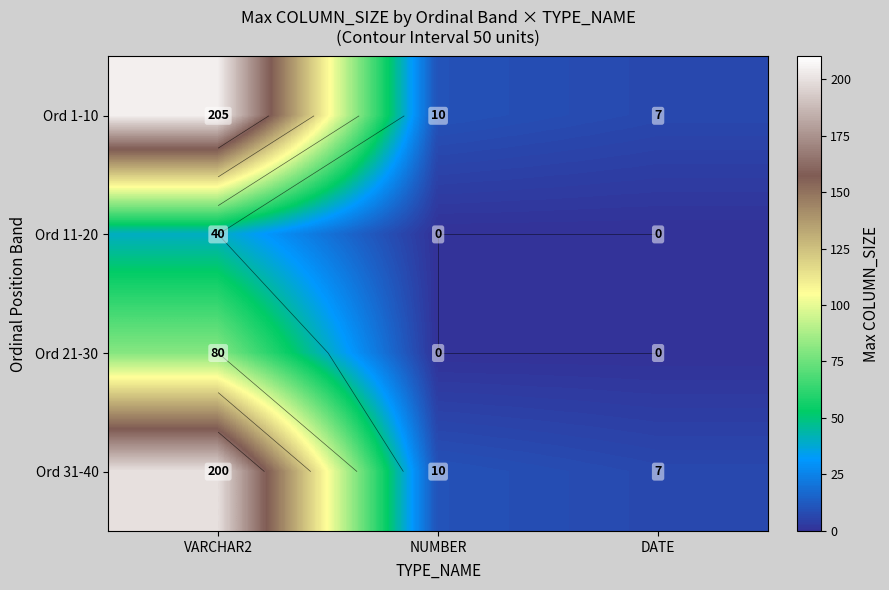

Is the value of Ord 1-10 at DATE greater than the value of Ord 11-20 at VARCHAR2?

No